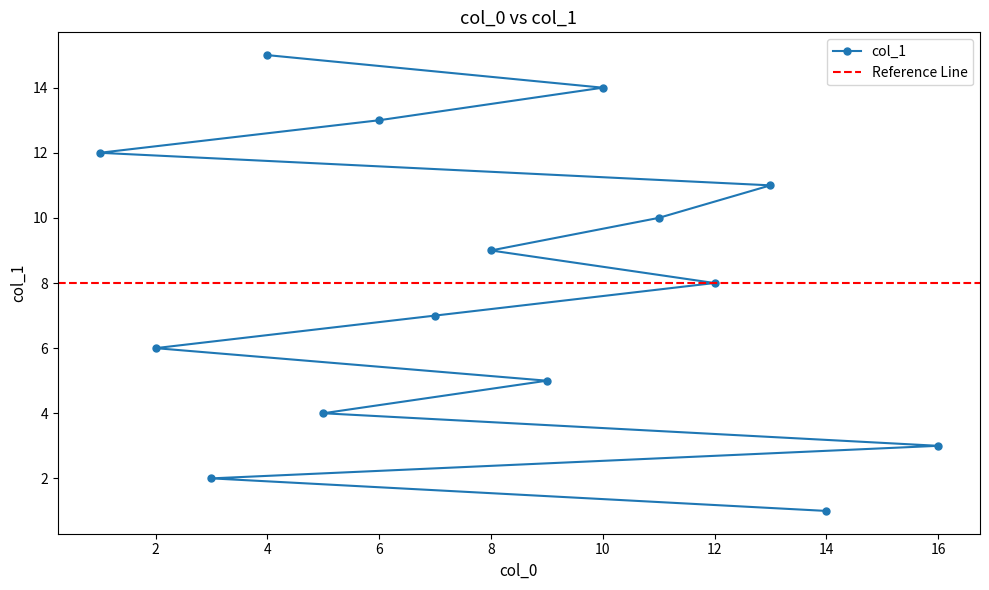

What is the smallest value displayed?

1